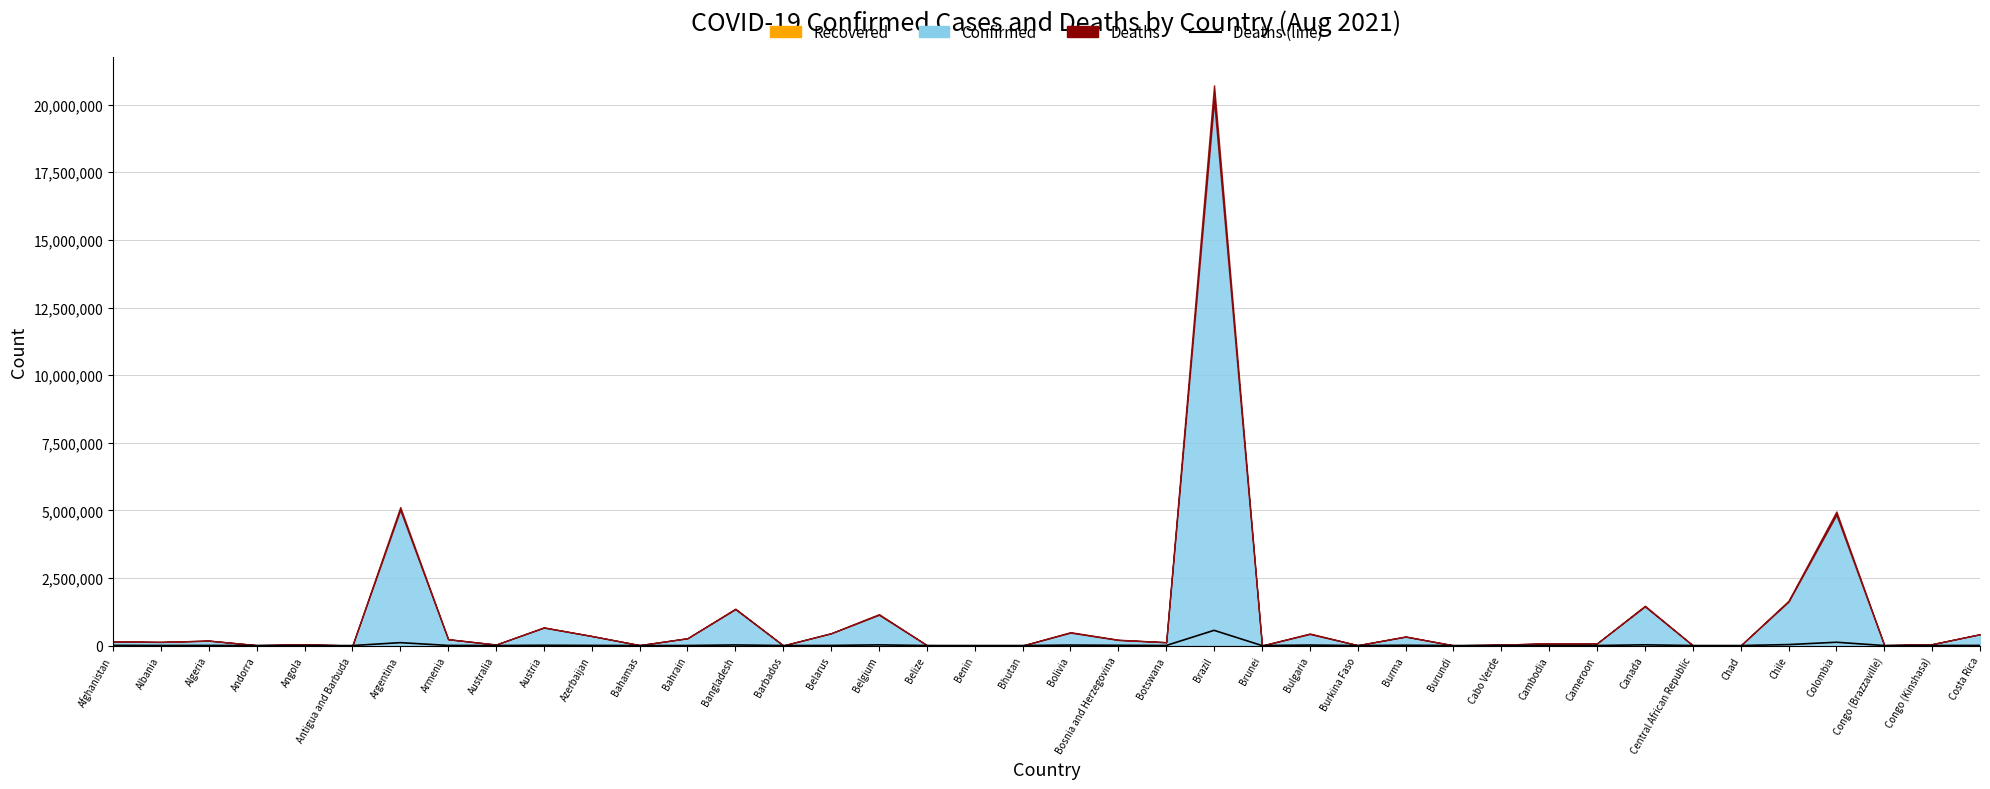

What is the difference between the maximum and minimum values?

562750